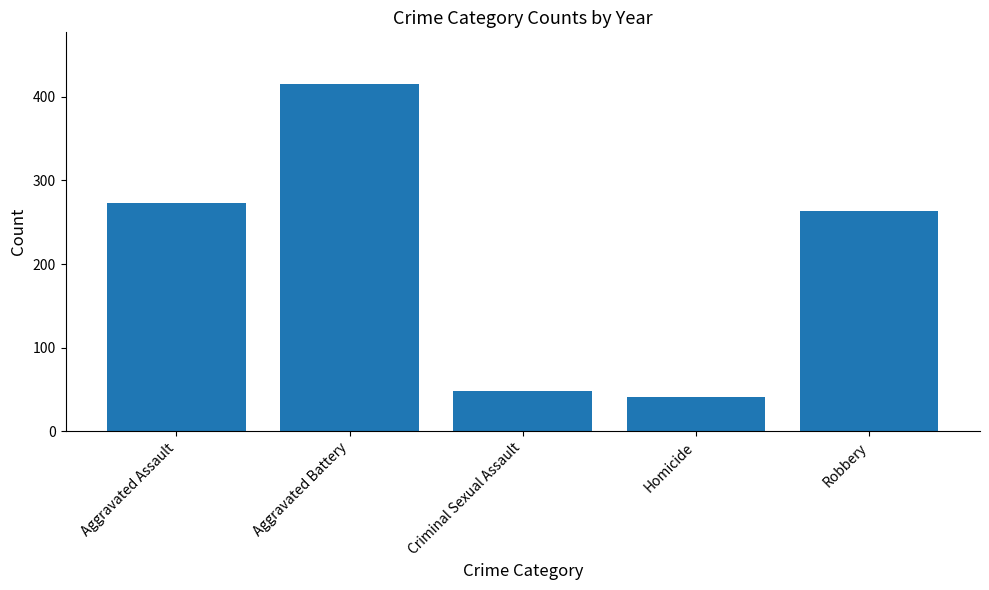

What is the change in value from Homicide to Robbery?

+222